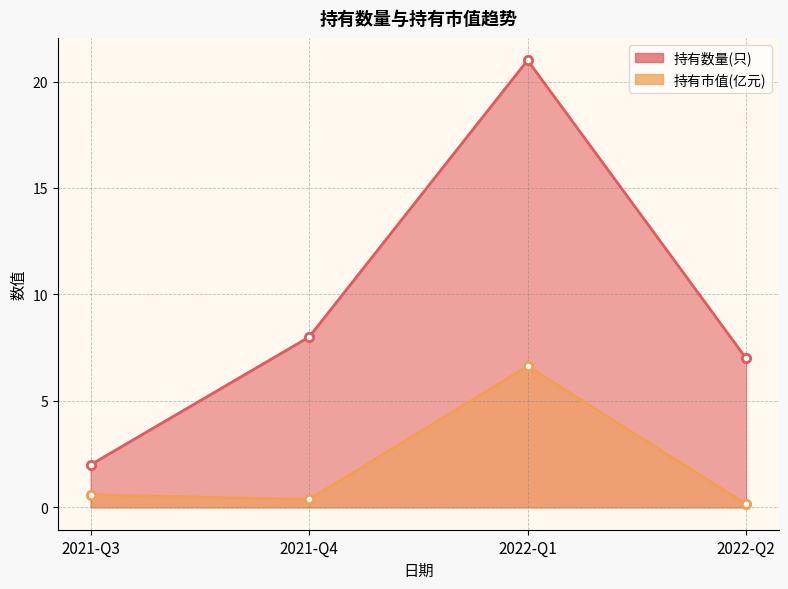

What is the sum of all 持有数量(只) values?

38.0